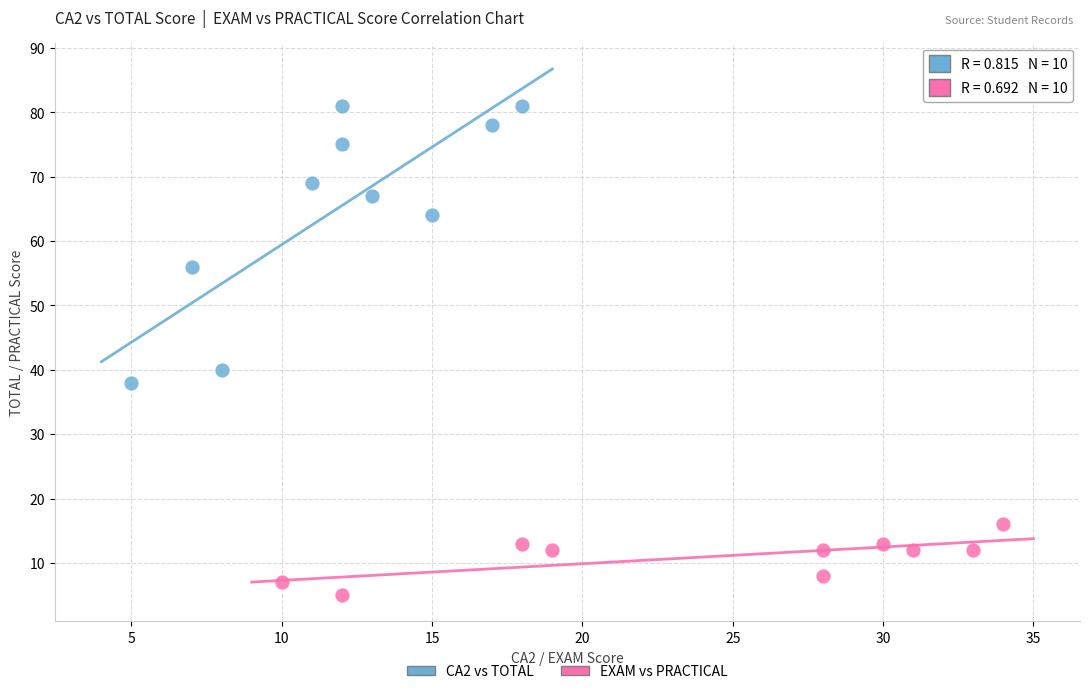

What are all the series names shown in the legend?

CA2 vs TOTAL, EXAM vs PRACTICAL